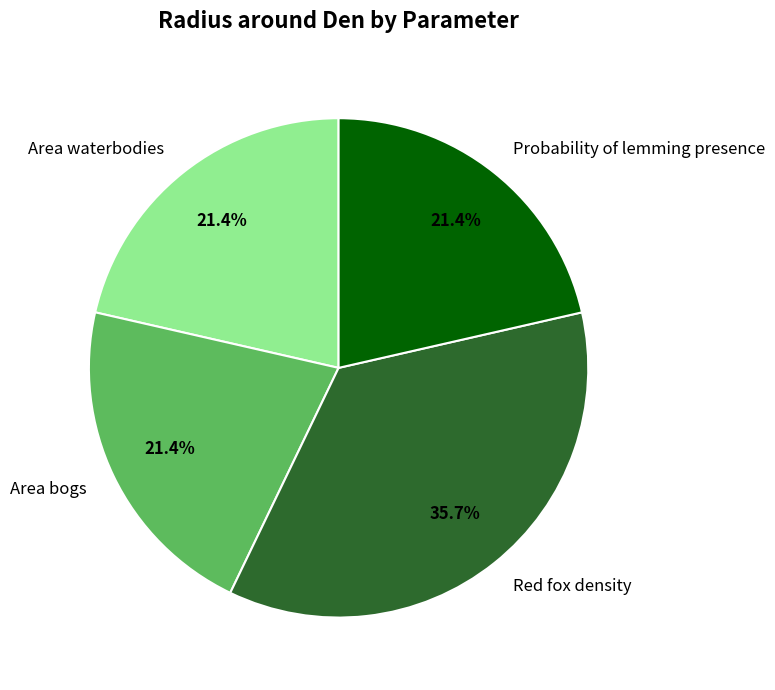

Combined, do Red fox density and Area bogs account for over 50%?

Yes